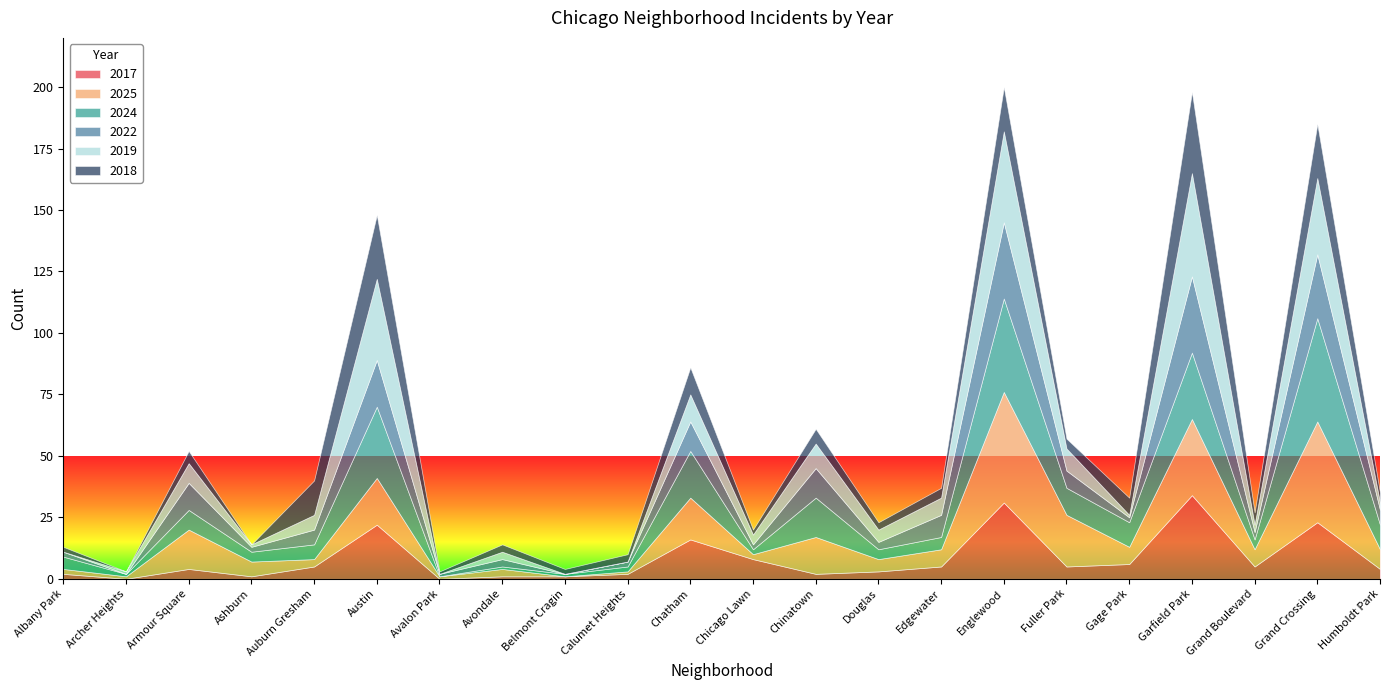

True or false: 2017 has more than 1 interior local peaks.

True